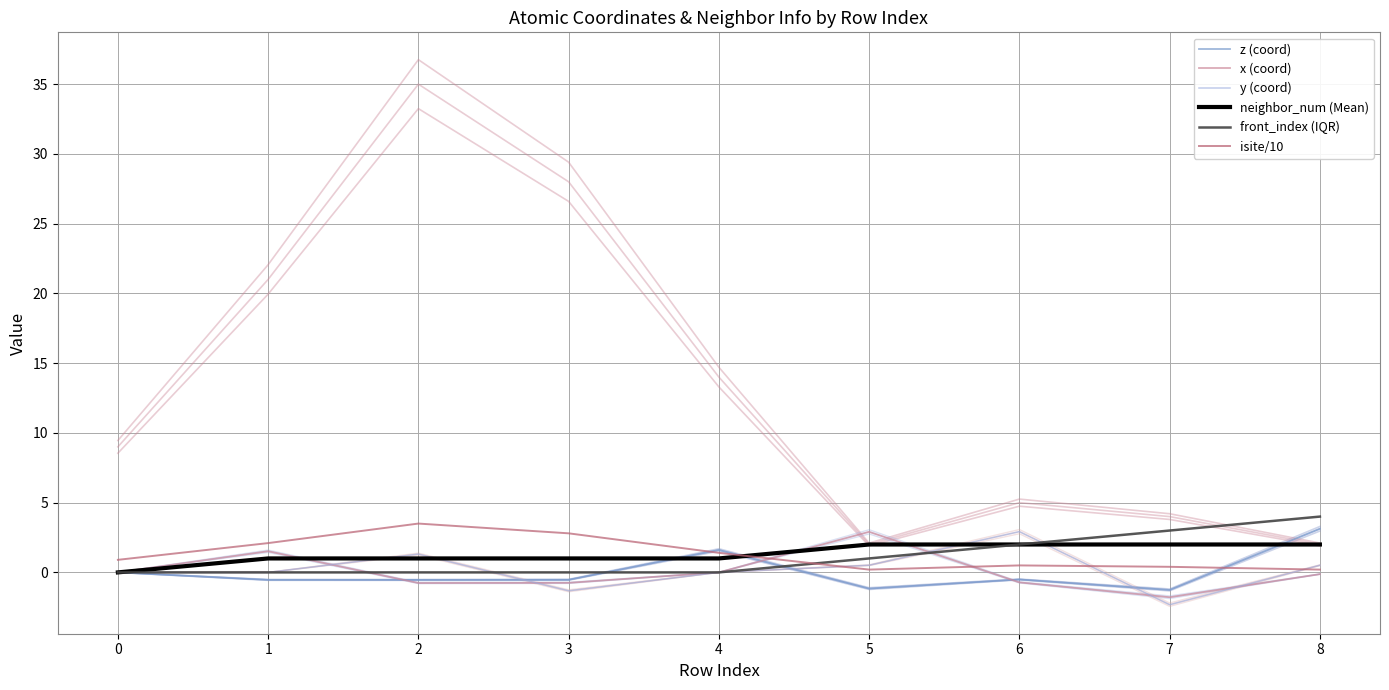

The x (coord) series shows 2.6 at 4. True or false?

False